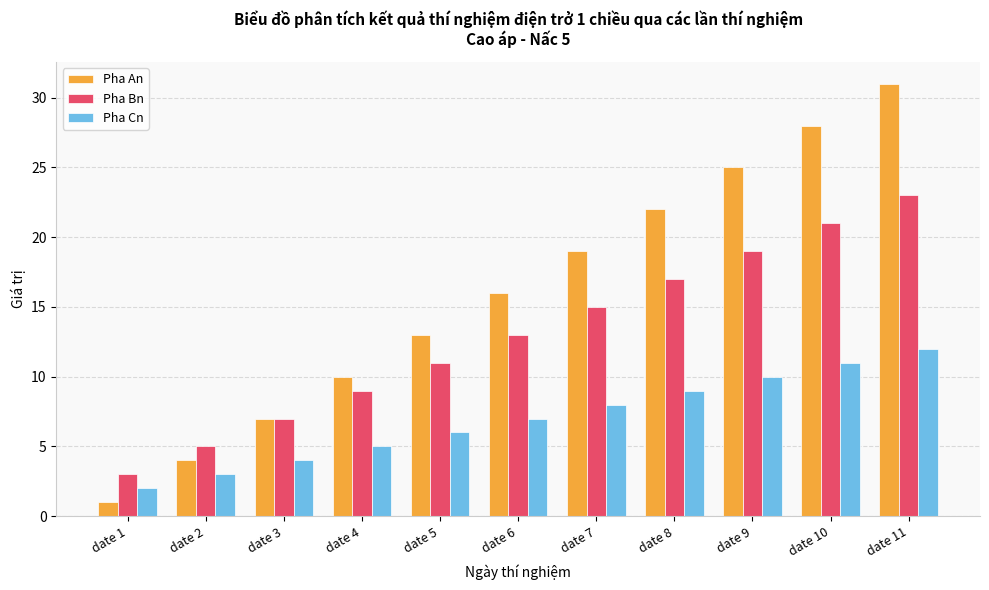

How many series are shown in this chart?

3